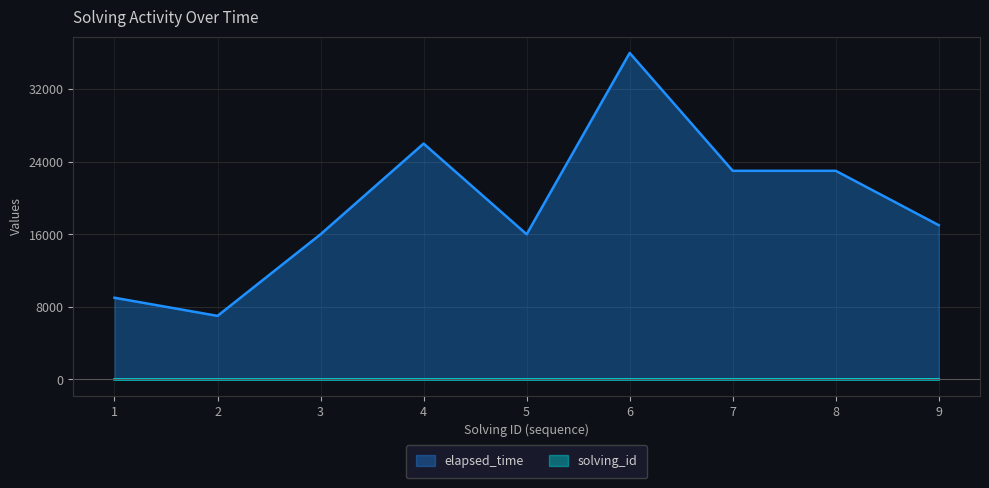

How many values in the elapsed_time series exceed 17000?

4